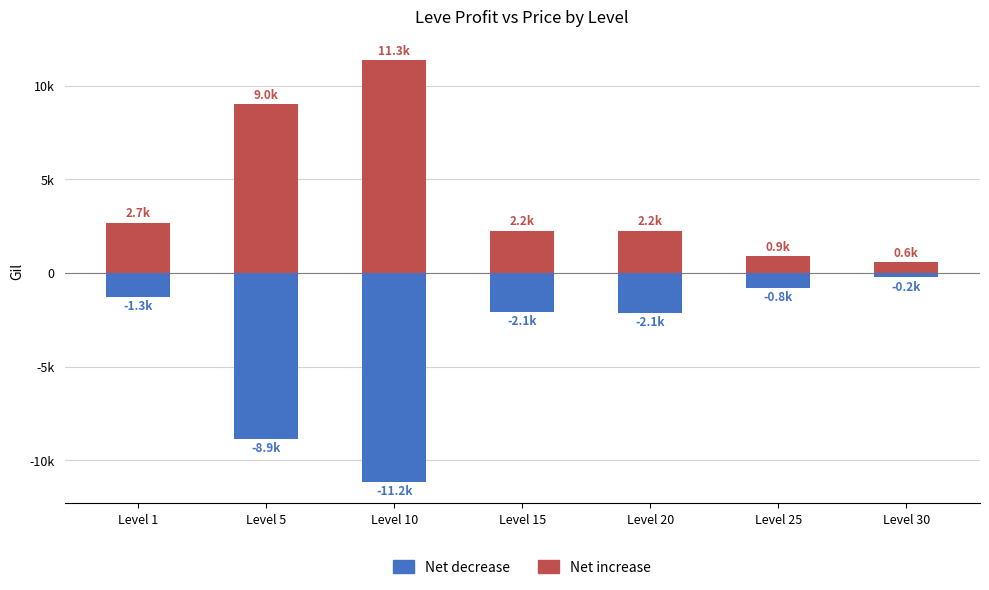

List the series in order of their peak value, highest first.

Net increase, Net decrease